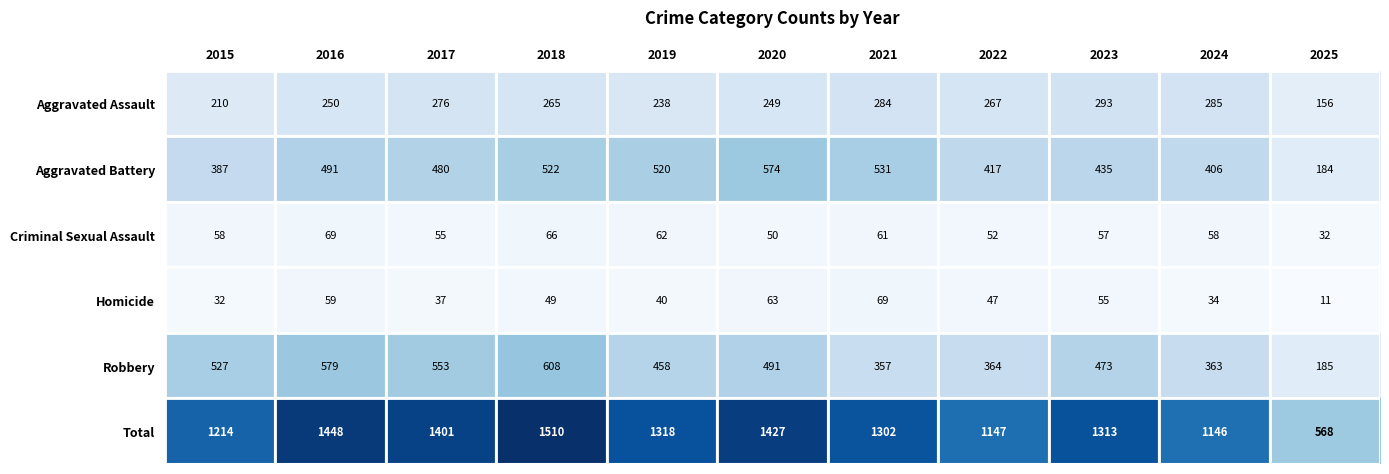

At which label is Total closest to 1039?

2024